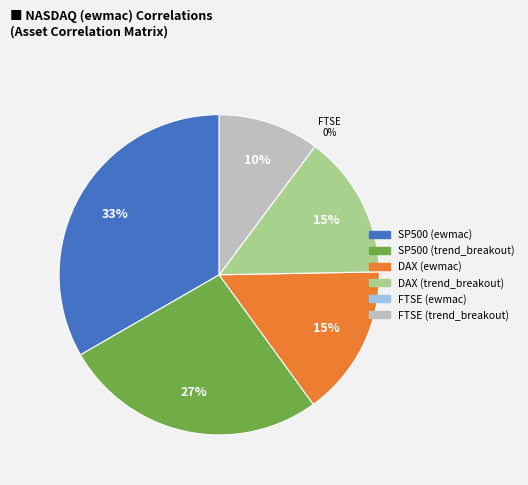

Is there any slice that represents more than half of the pie?

No